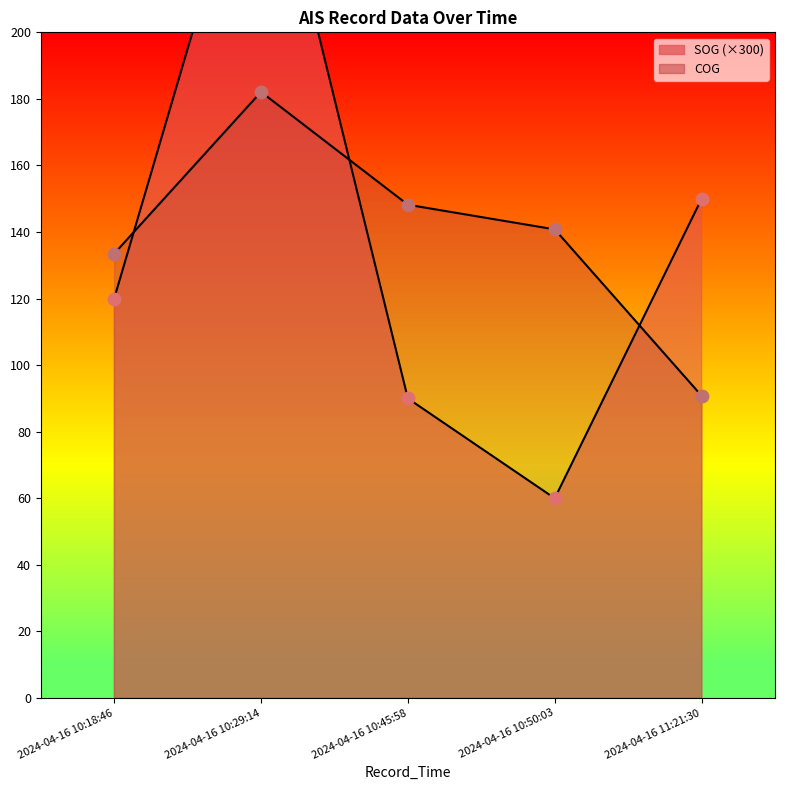

At how many categories does at least one series exceed 148?

3